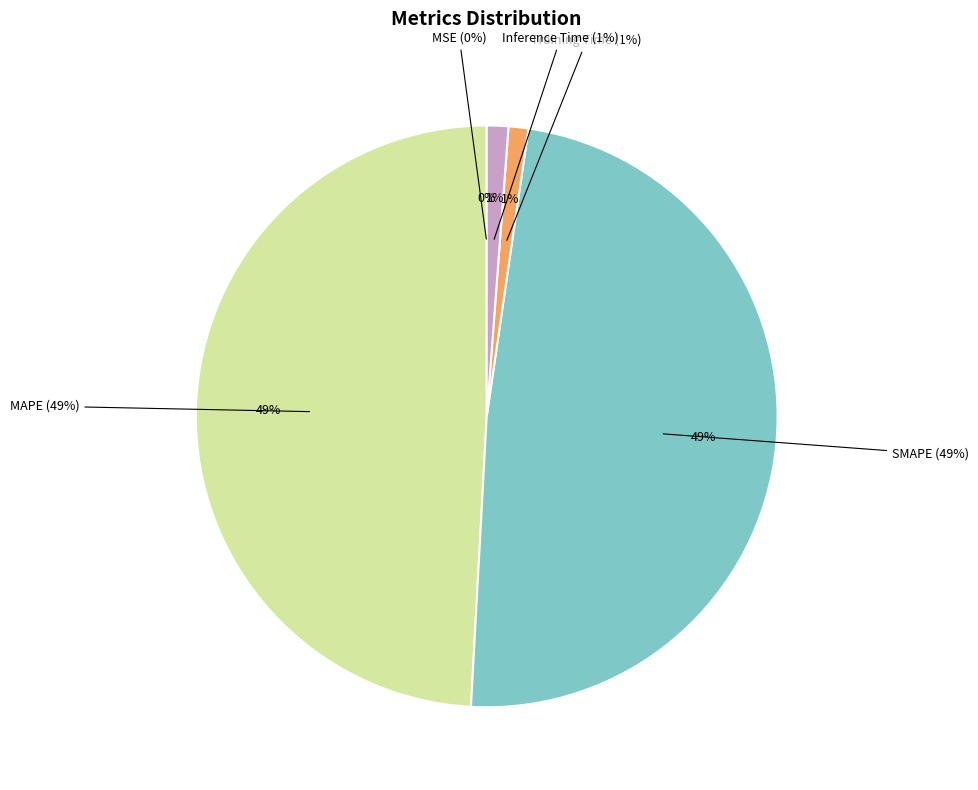

To the nearest percent, what is the difference between the largest and smallest slice percentages?

49%